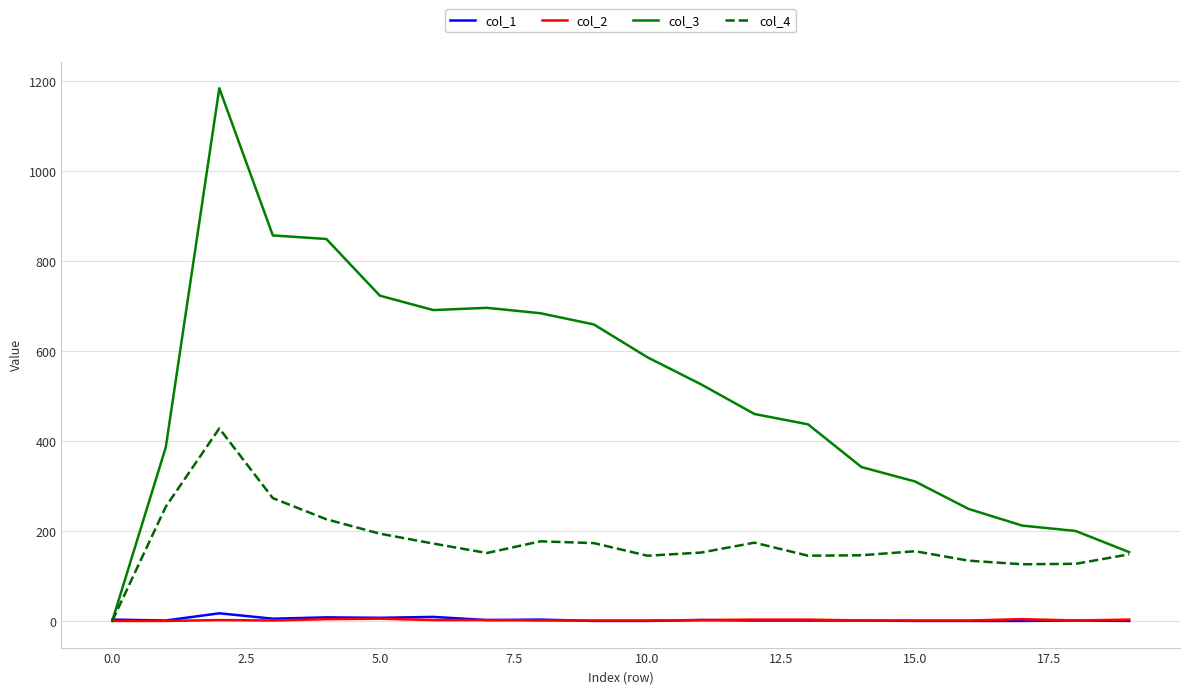

Which series has the largest total across all categories?

col_3